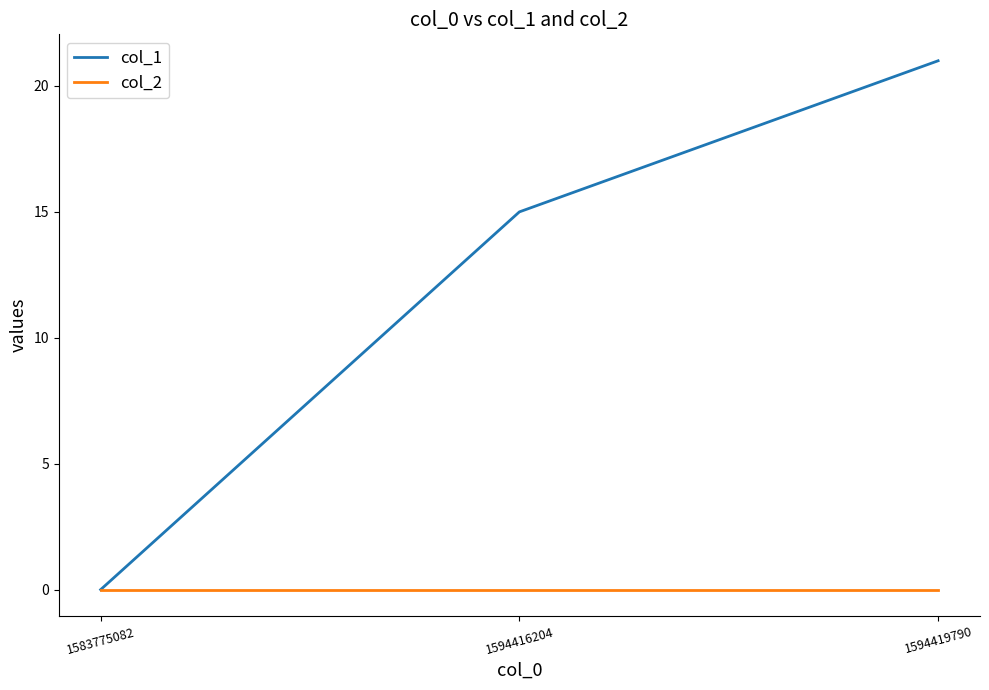

What is the total value across all series at 1594416204?

15